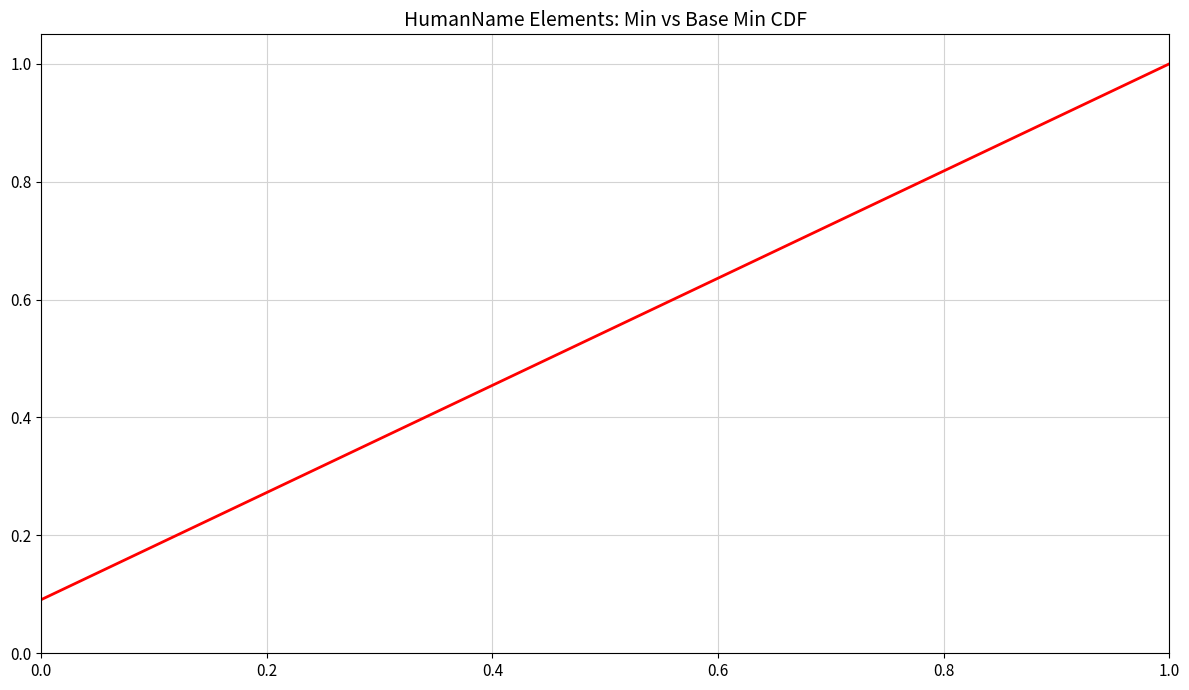

What is the maximum value shown in the chart?

1.0